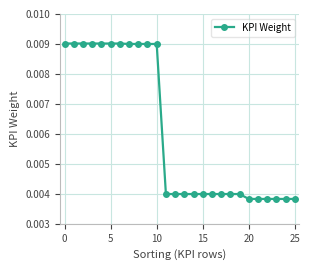

Count the values in the range 0 to 1.

26